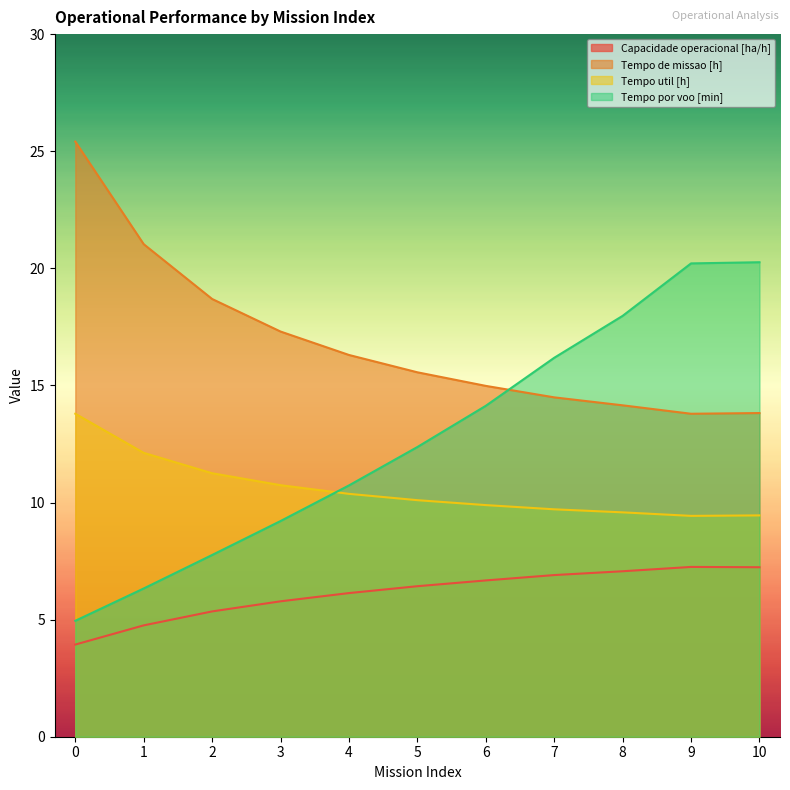

Count the number of data series in this chart.

4